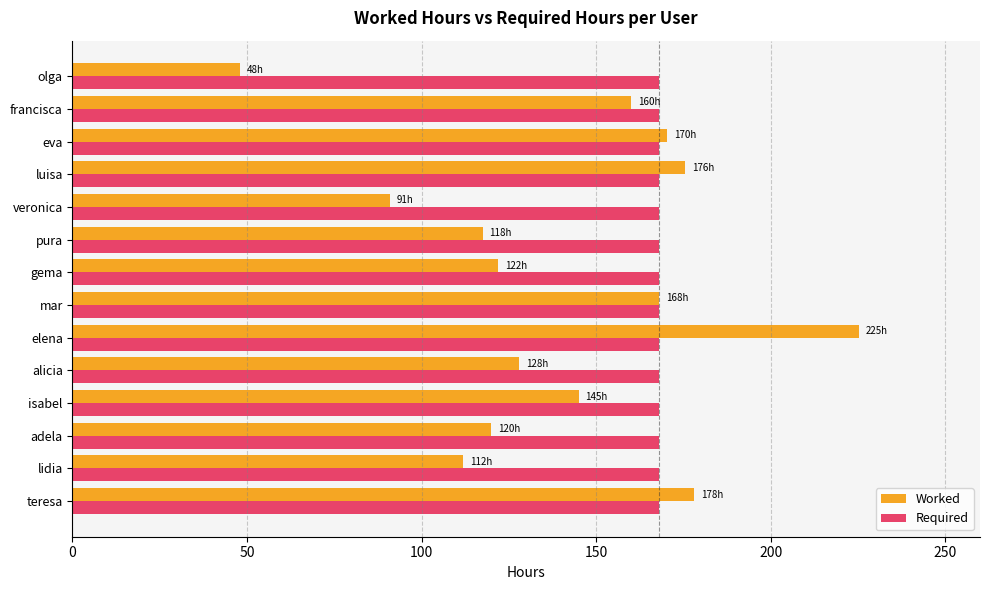

The Worked series shows 171.6 at pura. True or false?

False